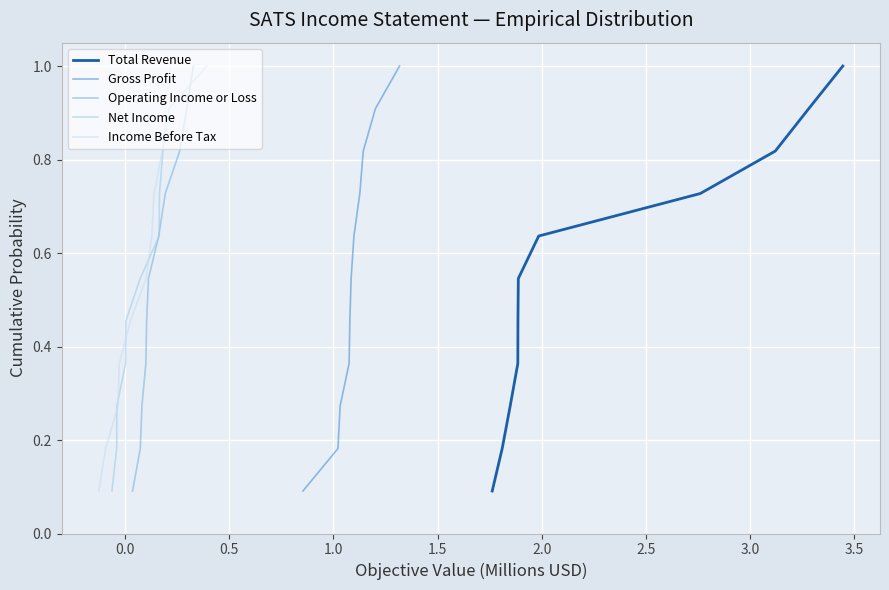

Which series has the largest range (max minus min)?

Total Revenue